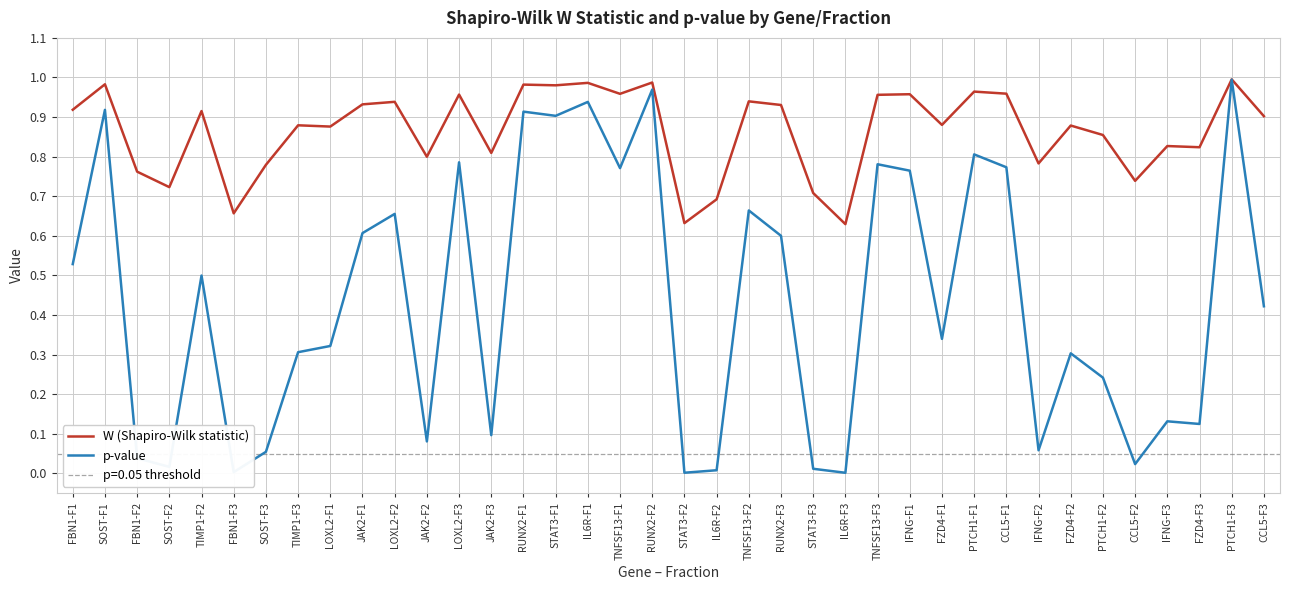

Where is the first local maximum for W (Shapiro-Wilk statistic)?

SOST-F1